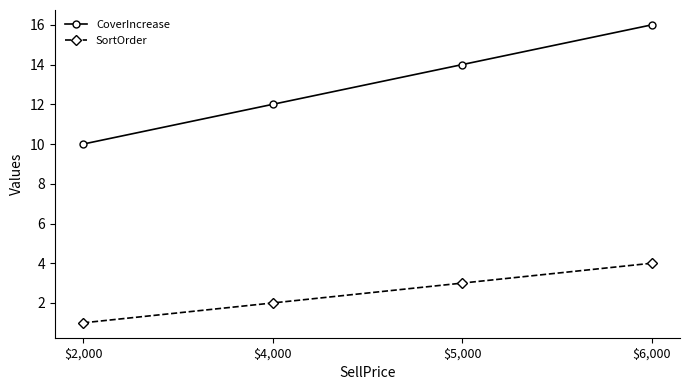

How many SortOrder values are between 2 and 4?

3